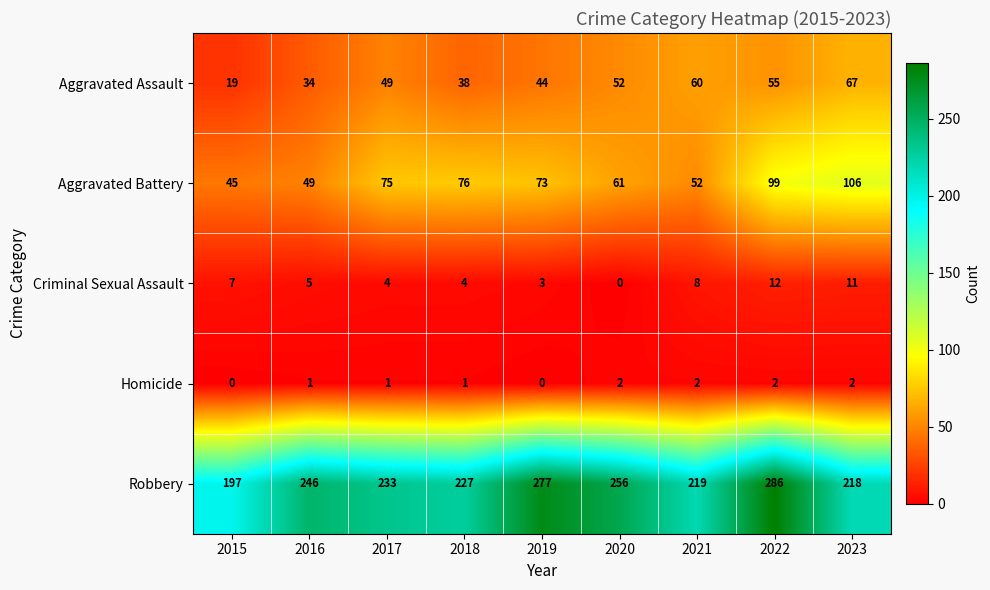

What is the total value across all series at 2021?

341